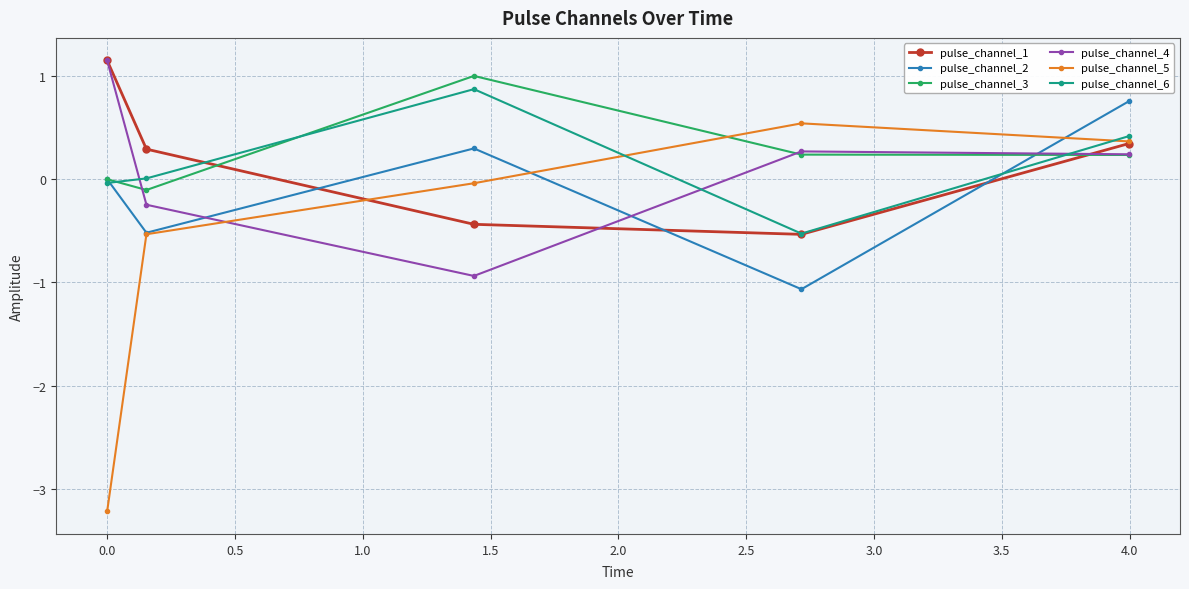

What is the minimum value for pulse_channel_6?

-0.5